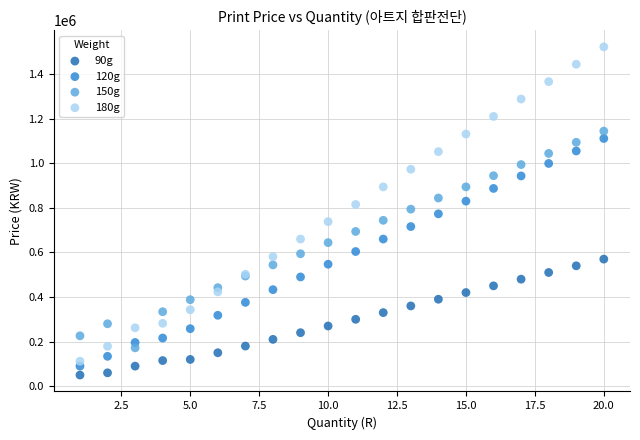

What are all the series names shown in the legend?

90g, 120g, 150g, 180g